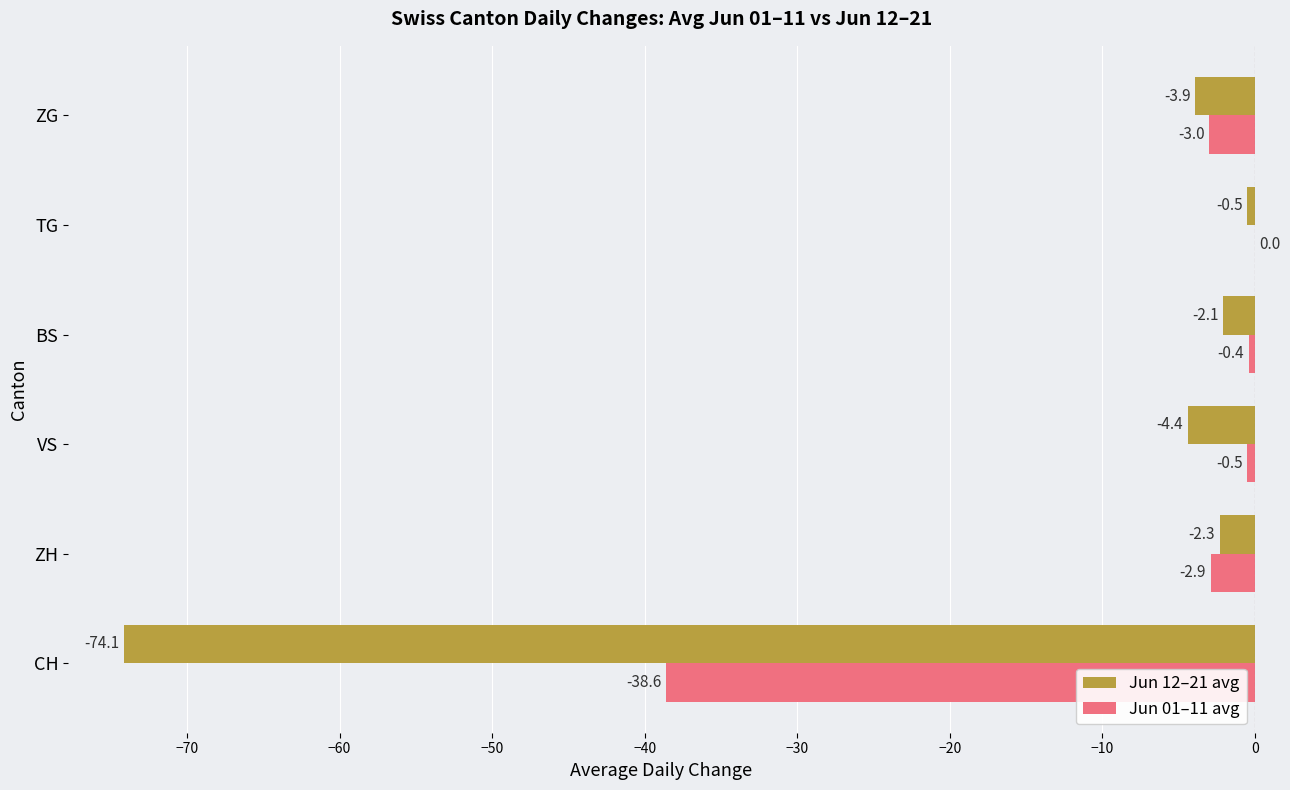

Is it true that Jun 01–11 avg equals 0.0 at TG?

True